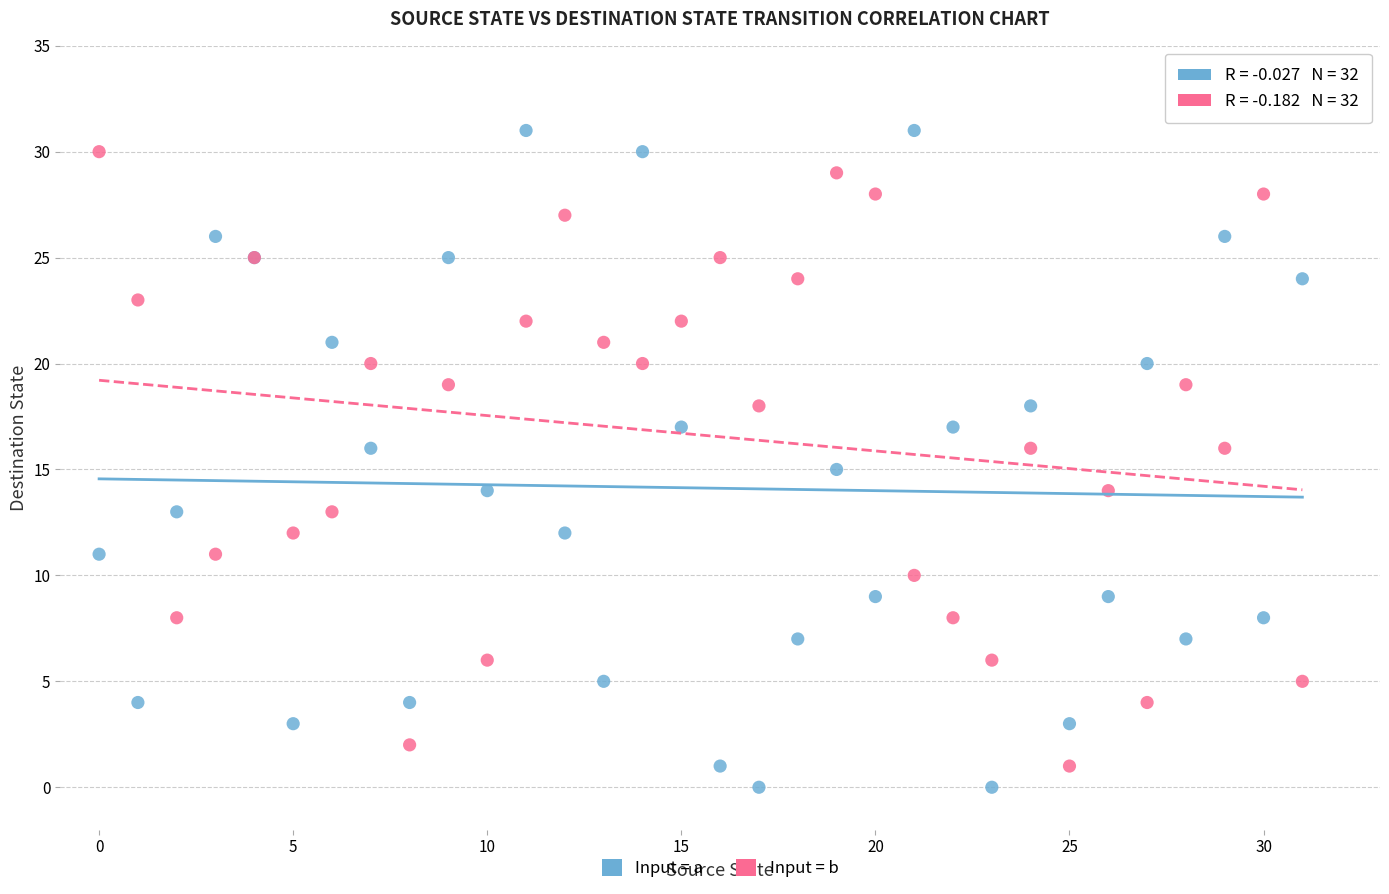

Which series has the largest Y range (max minus min)?

Input = a